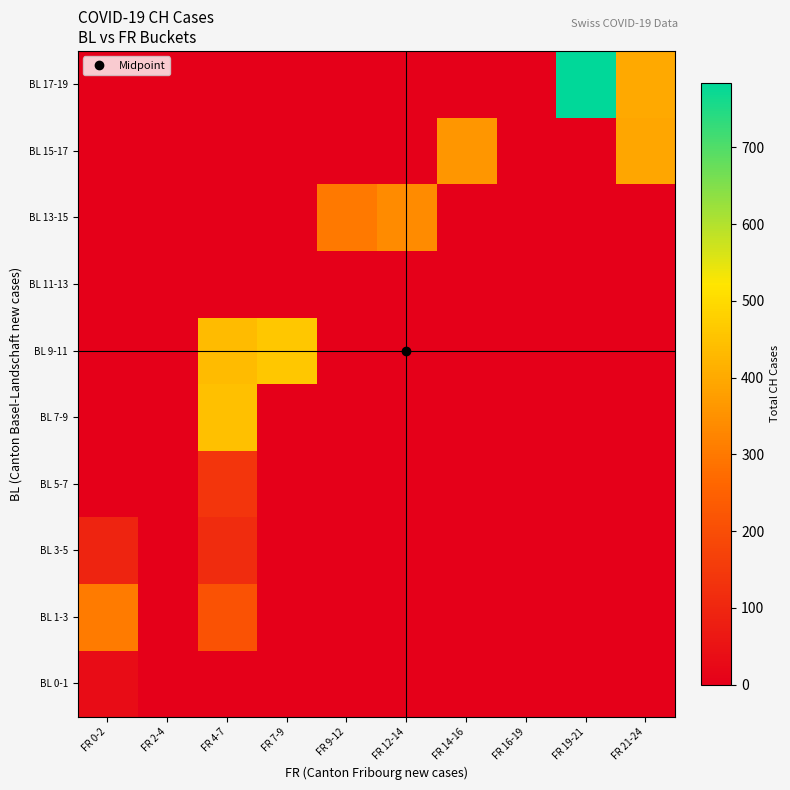

Reading left to right, what are all the values shown in this chart?

BL 0-1: FR 0-2=33	FR 2-4=0	FR 4-7=0	FR 7-9=0	FR 9-12=0	FR 12-14=0	FR 14-16=0	FR 16-19=0	FR 19-21=0	FR 21-24=0
BL 1-3: FR 0-2=304	FR 2-4=0	FR 4-7=214	FR 7-9=0	FR 9-12=0	FR 12-14=0	FR 14-16=0	FR 16-19=0	FR 19-21=0	FR 21-24=0
BL 3-5: FR 0-2=93	FR 2-4=0	FR 4-7=115	FR 7-9=0	FR 9-12=0	FR 12-14=0	FR 14-16=0	FR 16-19=0	FR 19-21=0	FR 21-24=0
BL 5-7: FR 0-2=0	FR 2-4=0	FR 4-7=140	FR 7-9=0	FR 9-12=0	FR 12-14=0	FR 14-16=0	FR 16-19=0	FR 19-21=0	FR 21-24=0
BL 7-9: FR 0-2=0	FR 2-4=0	FR 4-7=445	FR 7-9=0	FR 9-12=0	FR 12-14=0	FR 14-16=0	FR 16-19=0	FR 19-21=0	FR 21-24=0
BL 9-11: FR 0-2=0	FR 2-4=0	FR 4-7=436	FR 7-9=462	FR 9-12=0	FR 12-14=0	FR 14-16=0	FR 16-19=0	FR 19-21=0	FR 21-24=0
BL 11-13: FR 0-2=0	FR 2-4=0	FR 4-7=0	FR 7-9=0	FR 9-12=0	FR 12-14=0	FR 14-16=0	FR 16-19=0	FR 19-21=0	FR 21-24=0
BL 13-15: FR 0-2=0	FR 2-4=0	FR 4-7=0	FR 7-9=0	FR 9-12=302	FR 12-14=337	FR 14-16=0	FR 16-19=0	FR 19-21=0	FR 21-24=0
BL 15-17: FR 0-2=0	FR 2-4=0	FR 4-7=0	FR 7-9=0	FR 9-12=0	FR 12-14=0	FR 14-16=360	FR 16-19=0	FR 19-21=0	FR 21-24=393
BL 17-19: FR 0-2=0	FR 2-4=0	FR 4-7=0	FR 7-9=0	FR 9-12=0	FR 12-14=0	FR 14-16=0	FR 16-19=0	FR 19-21=784	FR 21-24=401